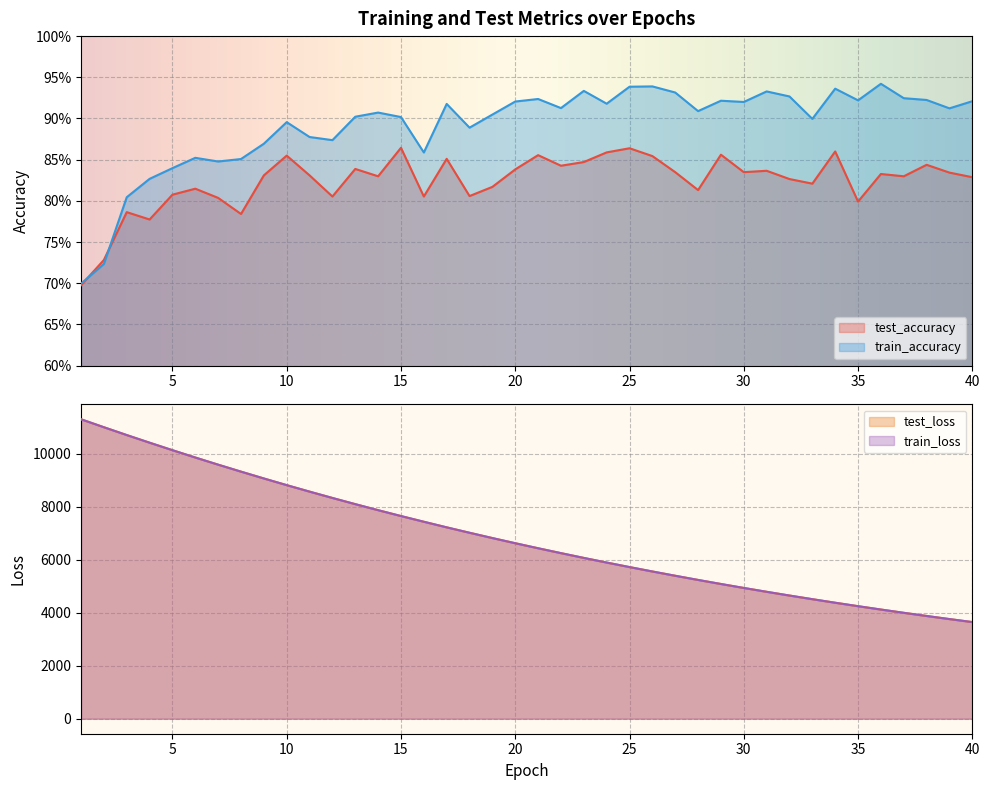

Which series ends up on top after the final intersection of test_accuracy and train_accuracy?

train_accuracy